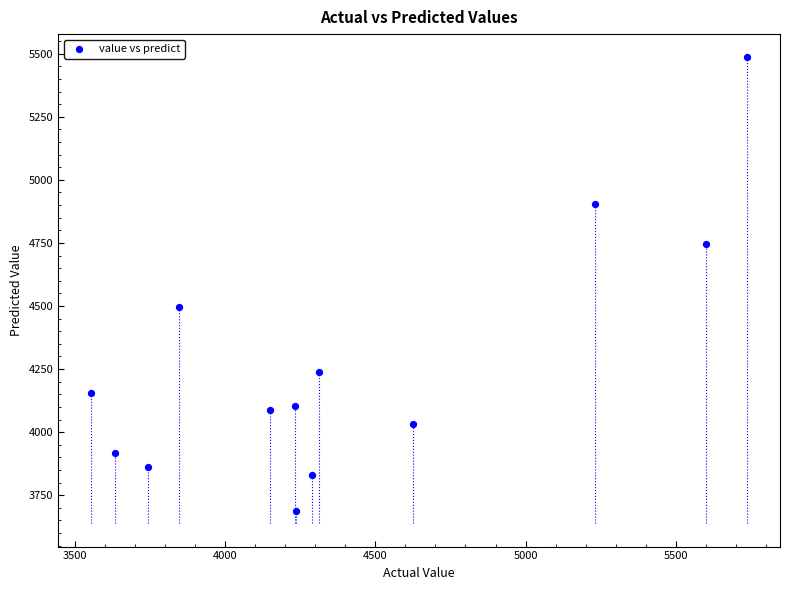

What Y value in the scatter plot is closest to 4586?

4497.2